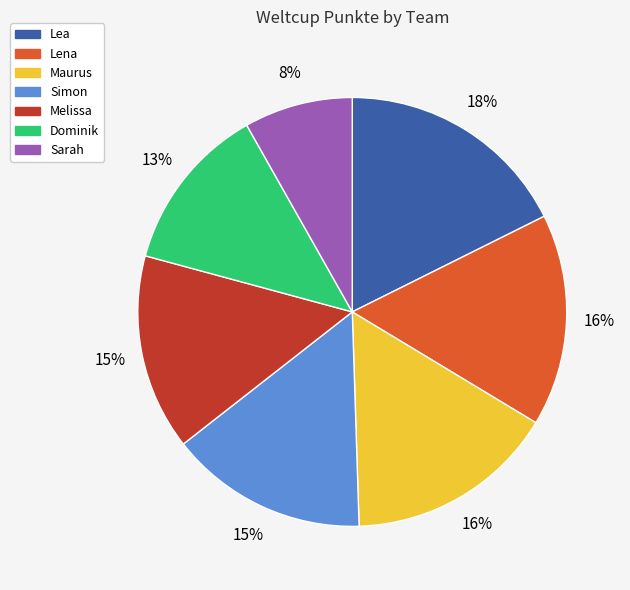

Count the number of slices in the pie.

7